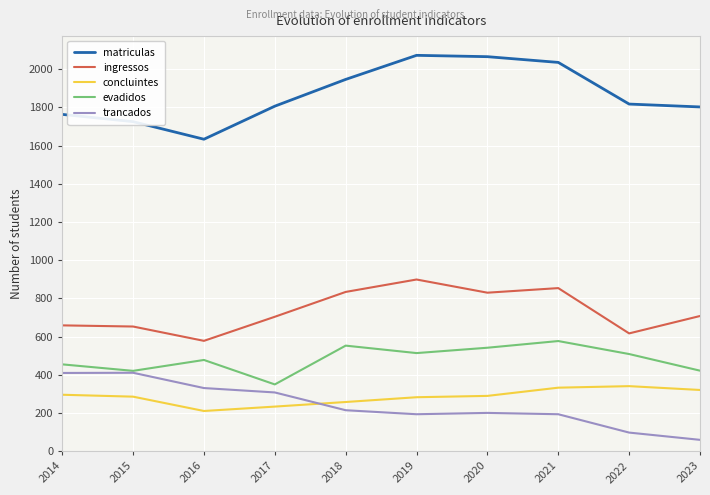

What is the spread (max minus min) of values at 2014?

1467